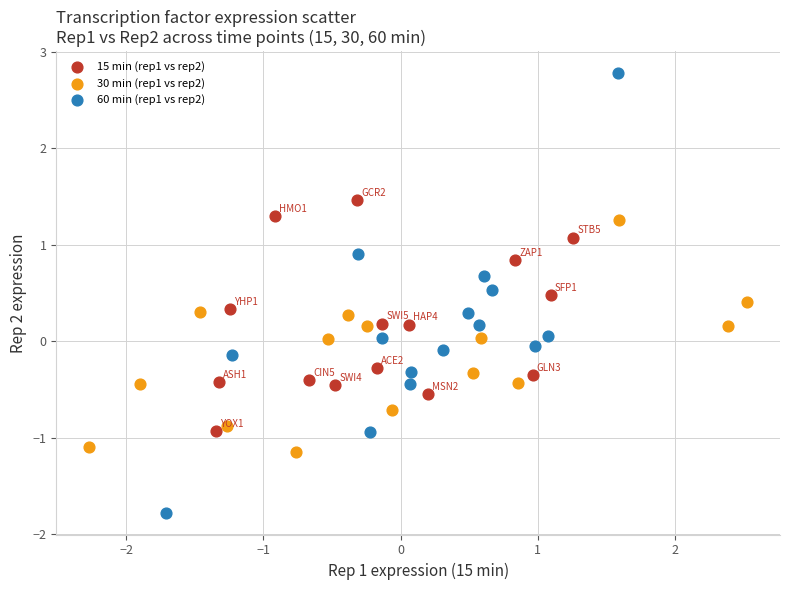

Which series has the largest Y range (max minus min)?

60 min (rep1 vs rep2)